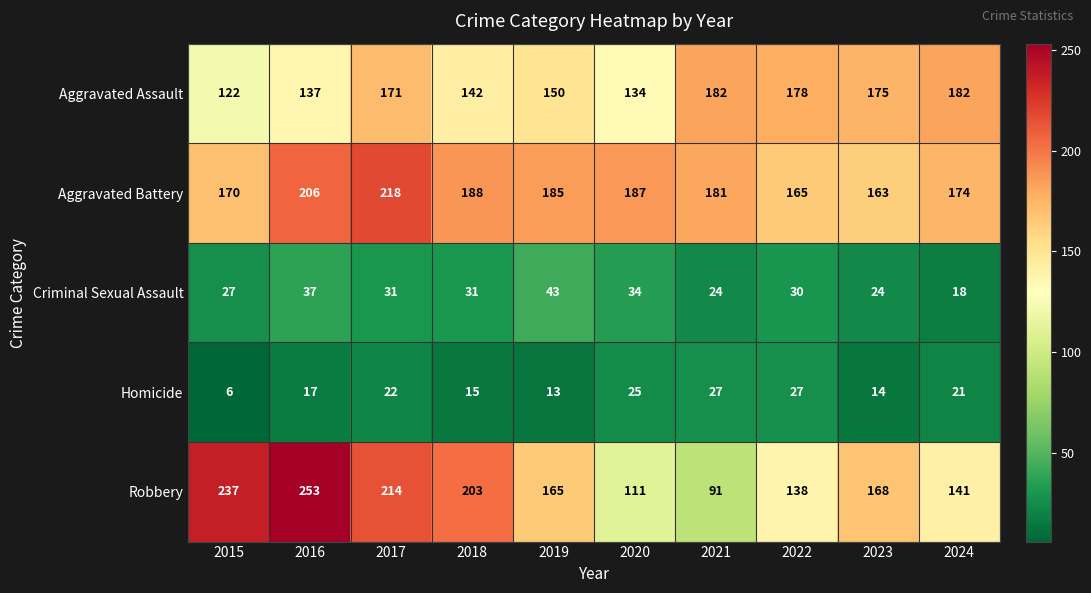

What is the difference between the second highest and second lowest values in the Aggravated Assault series?

48